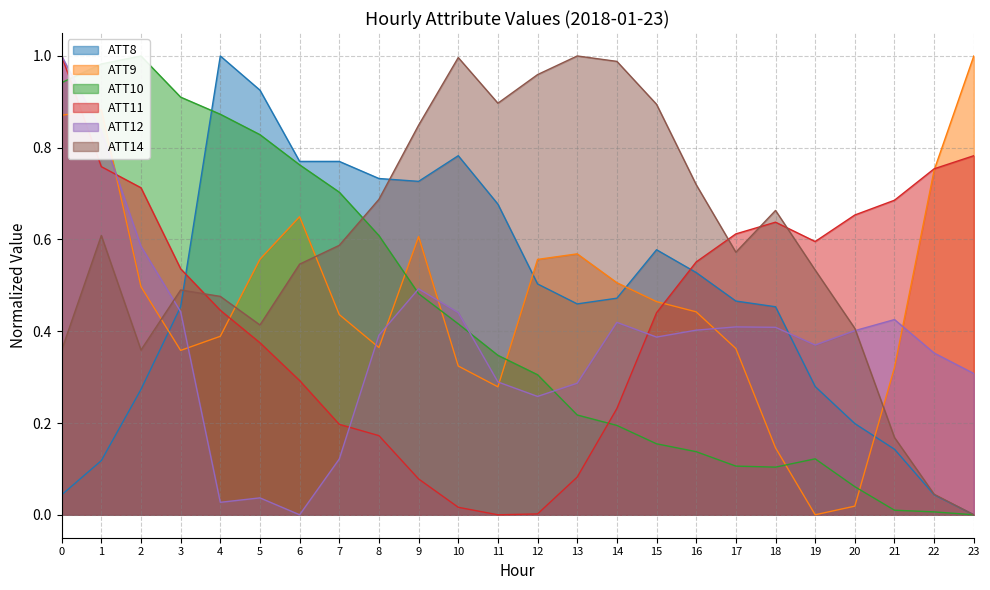

Which category has the highest value in the ATT10 series?

2